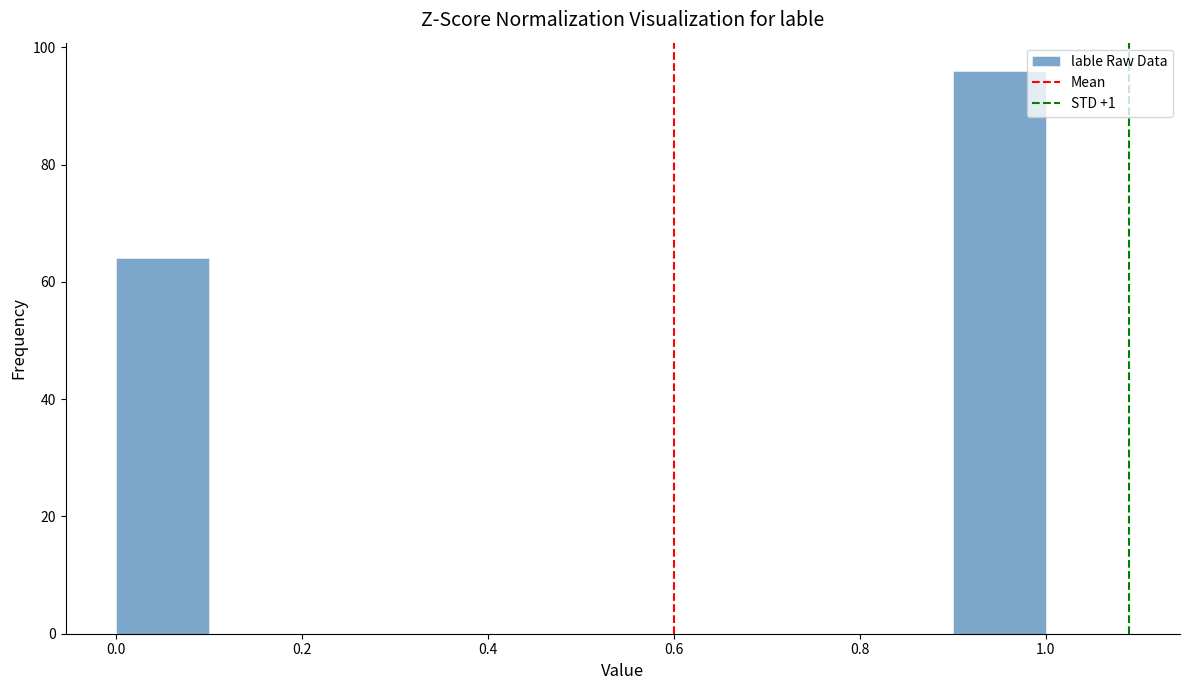

Reading left to right, transcribe this chart: for each bar, give the range it covers on the x-axis and its height. The values are not printed on the chart, so give them approximately, as read against the axis.

0.0 to 0.1: 64
0.1 to 0.2: 0
0.2 to 0.3: 0
0.3 to 0.4: 0
0.4 to 0.5: 0
0.5 to 0.6: 0
0.6 to 0.7: 0
0.7 to 0.8: 0
0.8 to 0.9: 0
0.9 to 1.0: 96